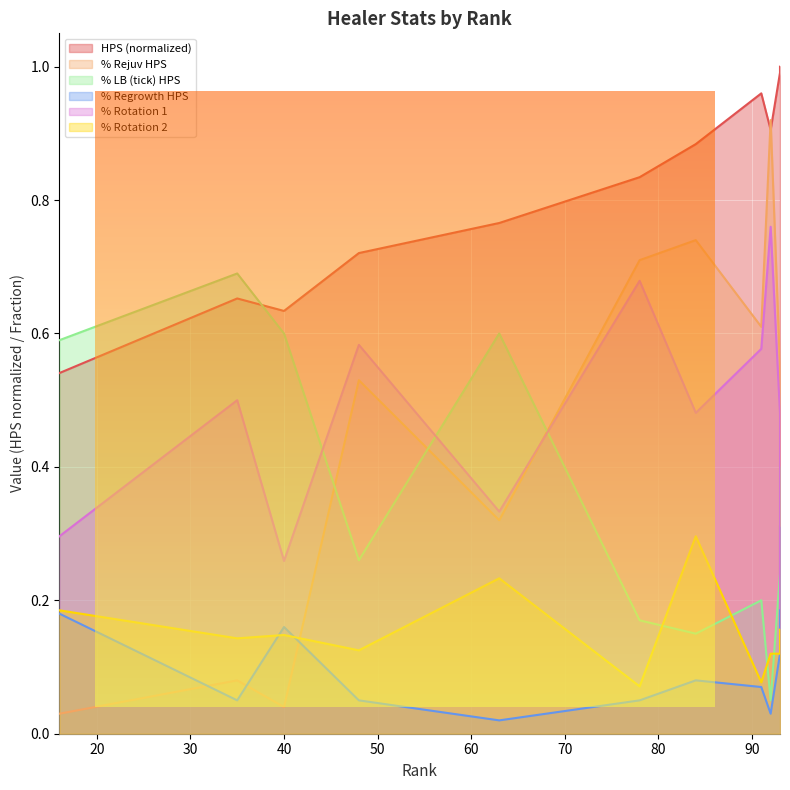

At which label is % Regrowth HPS closest to 0?

63